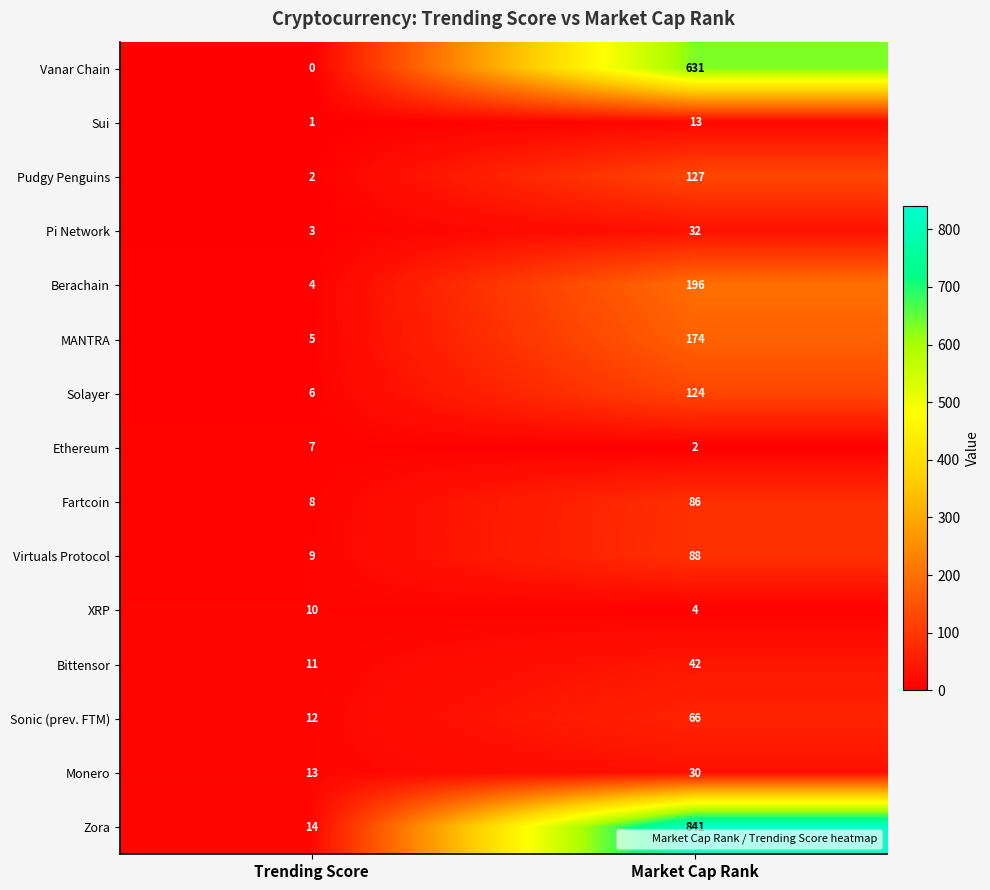

Which category has the highest value across all series?

Market Cap Rank